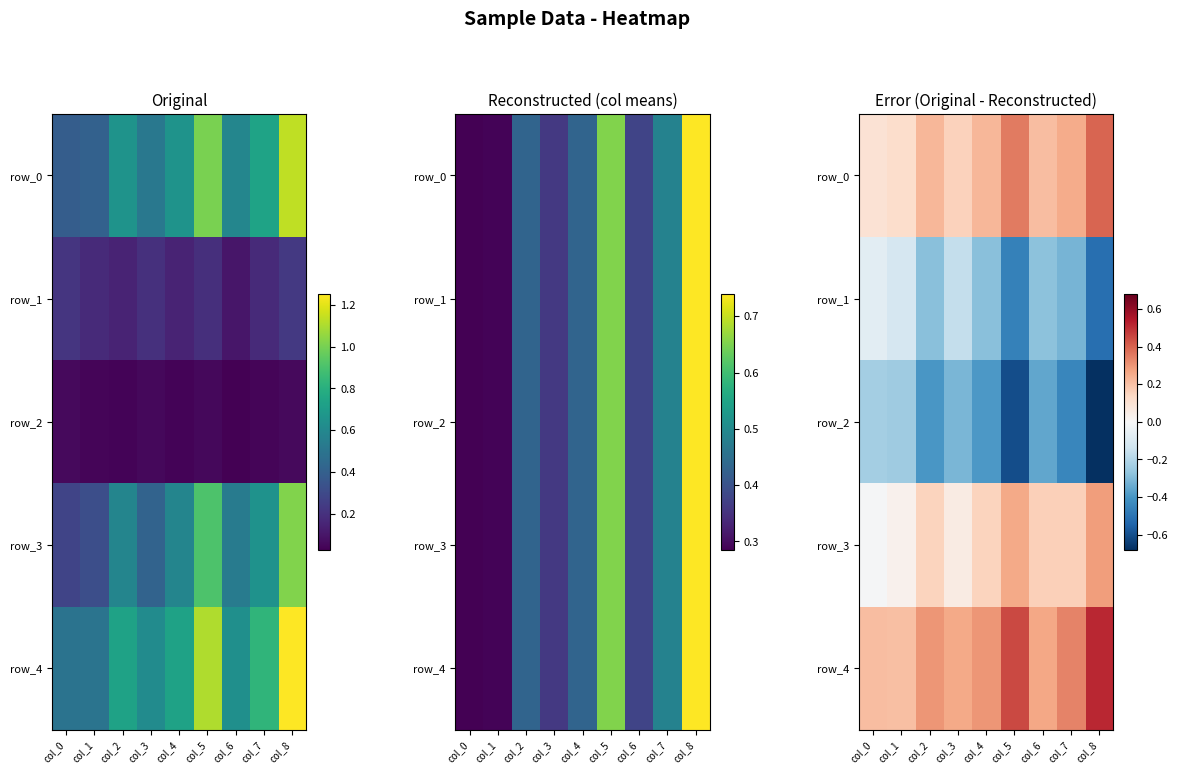

Reading left to right, extract all data points from this chart.

row_0: 0.1	0.1	0.2	0.2	0.2	0.4	0.2	0.3	0.4
row_1: -0.1	-0.1	-0.3	-0.2	-0.3	-0.5	-0.3	-0.3	-0.5
row_2: -0.2	-0.2	-0.4	-0.3	-0.4	-0.6	-0.4	-0.4	-0.7
row_3: -0.0	0.0	0.2	0.1	0.2	0.3	0.2	0.2	0.3
row_4: 0.2	0.2	0.3	0.3	0.3	0.5	0.3	0.3	0.5